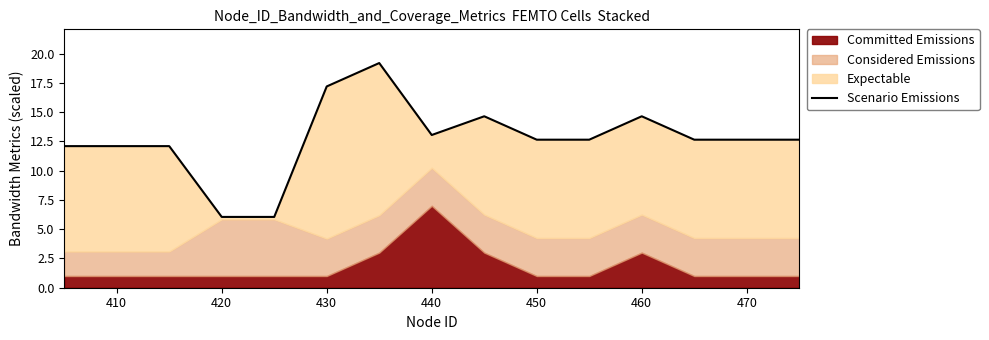

What is the difference between the second highest and minimum values?

11.1